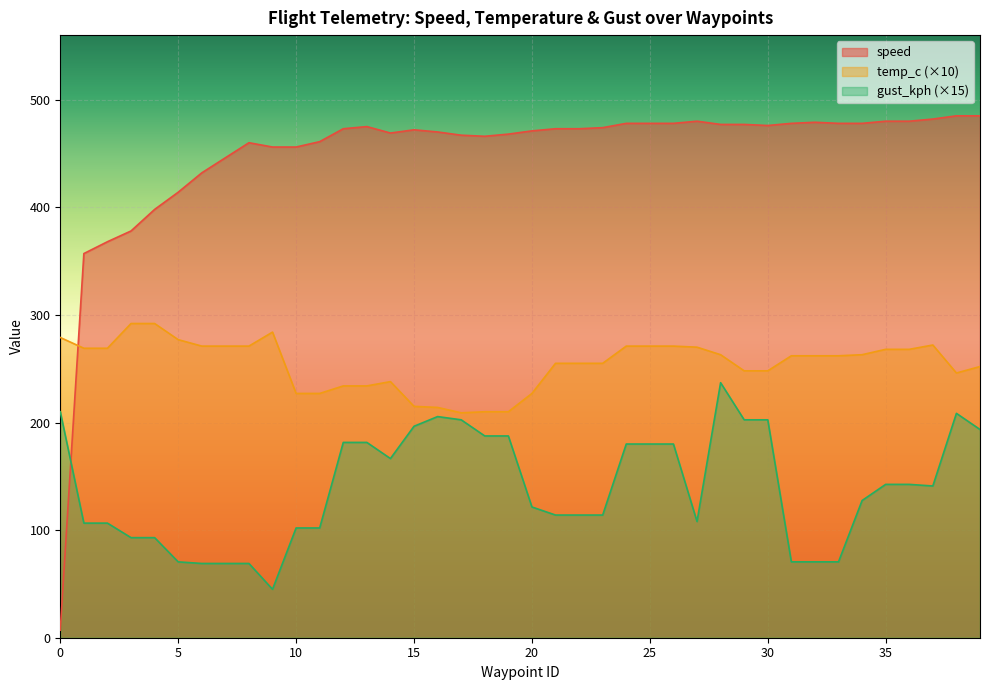

True or false: temp_c and gust_kph intersect in this chart.

False